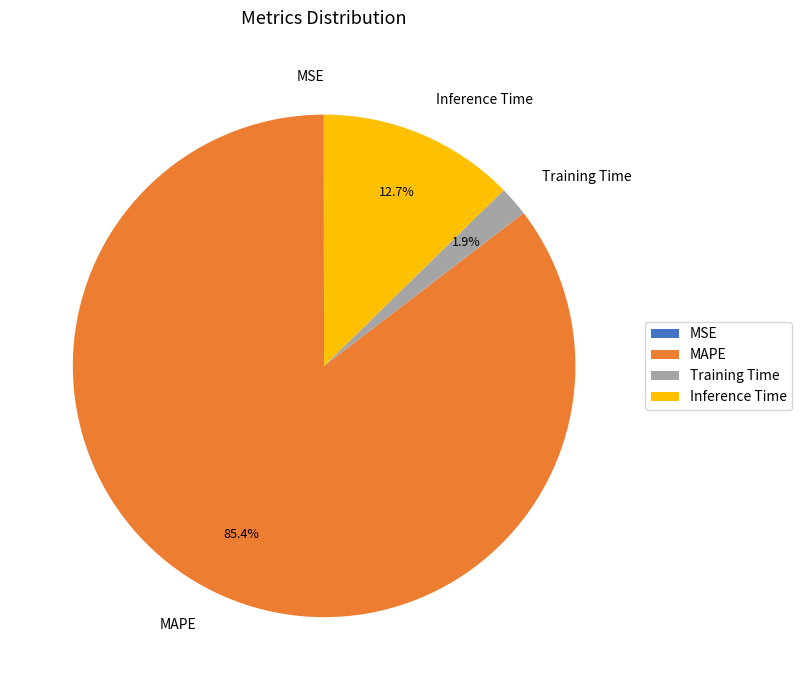

Which slice is the largest?

MAPE